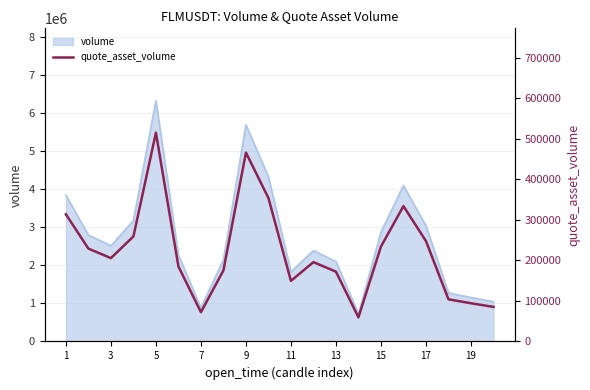

How many values are below 205606?

10